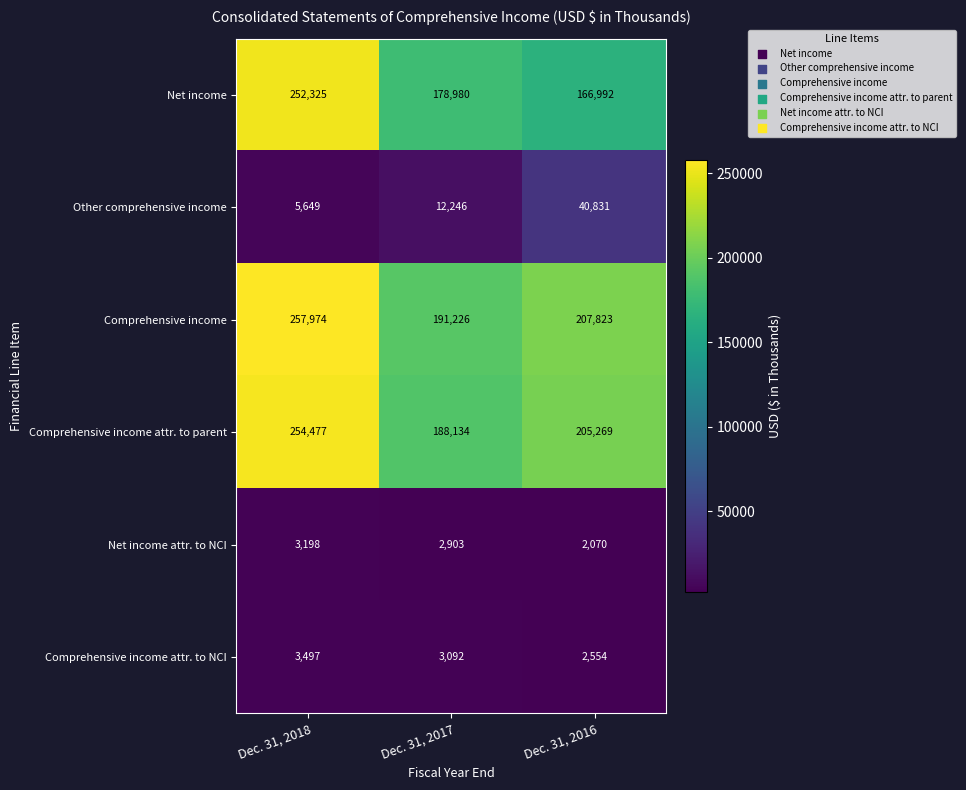

Rank the series at Dec. 31, 2017 from lowest to highest value.

Net income attr. to NCI, Comprehensive income attr. to NCI, Other comprehensive income, Net income, Comprehensive income attr. to parent, Comprehensive income